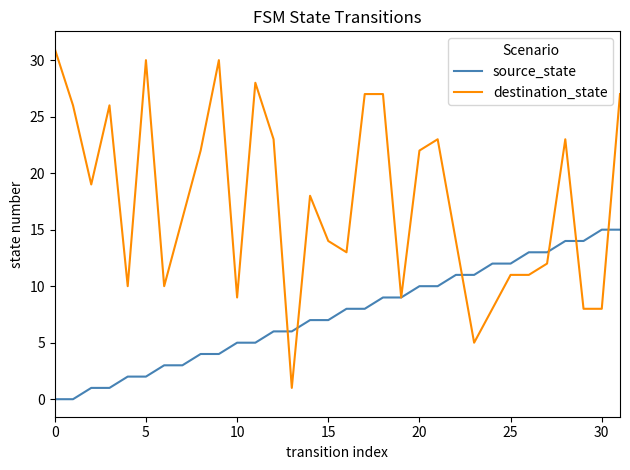

Which series has the largest total across all categories?

destination_state